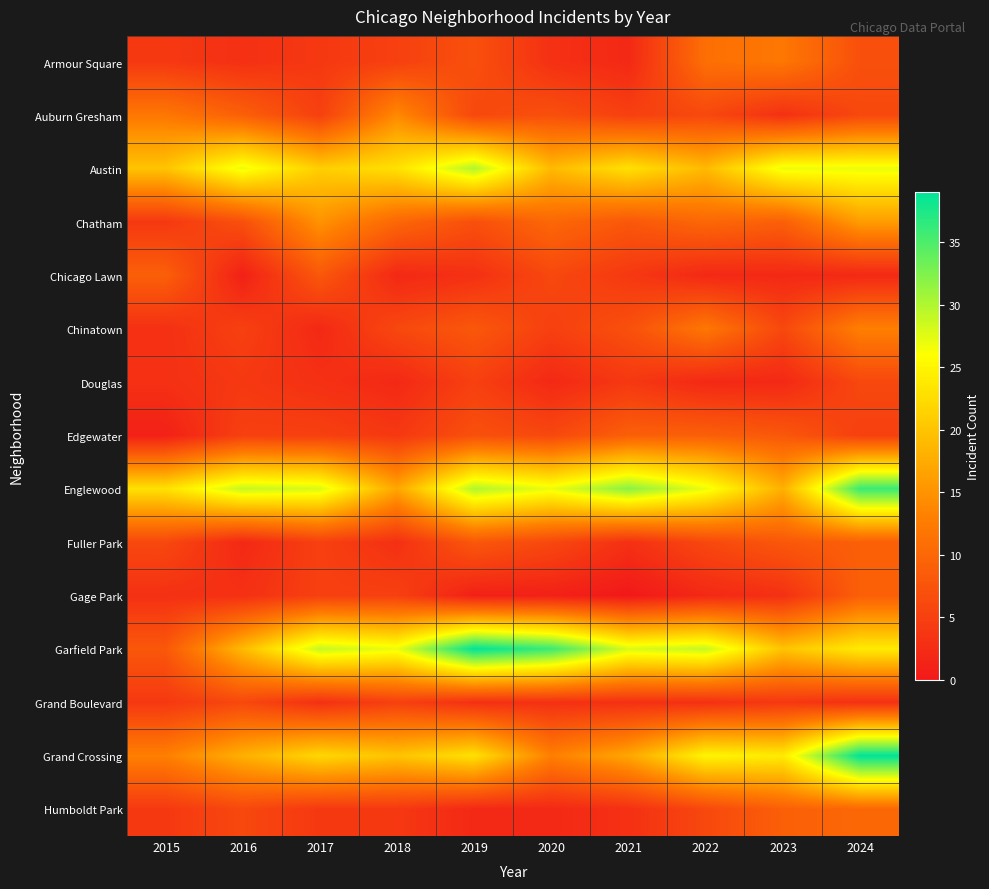

Between 2015 and 2021, which series saw the biggest shift?

Garfield Park